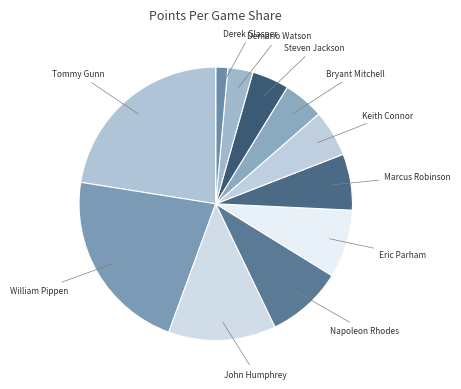

Count the number of slices in the pie.

12